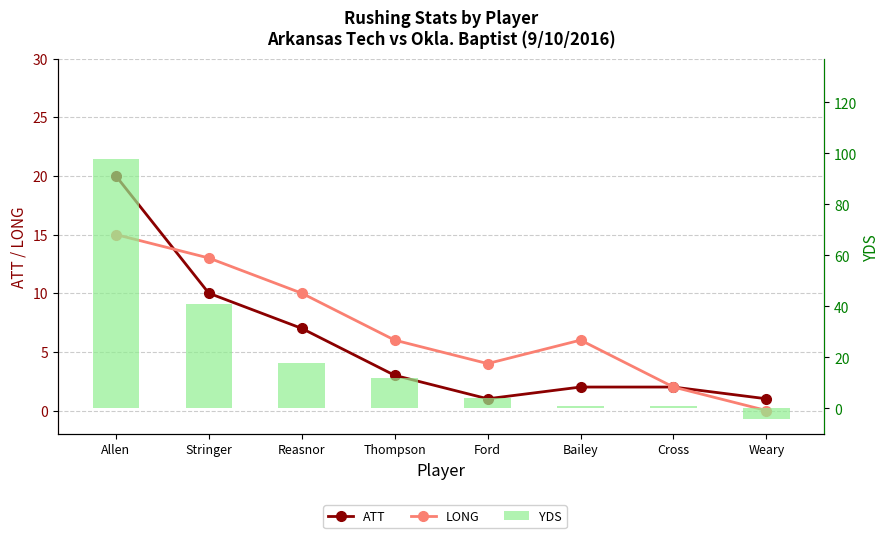

Is the value of LONG at Thompson greater than the value of YDS at Cross?

Yes